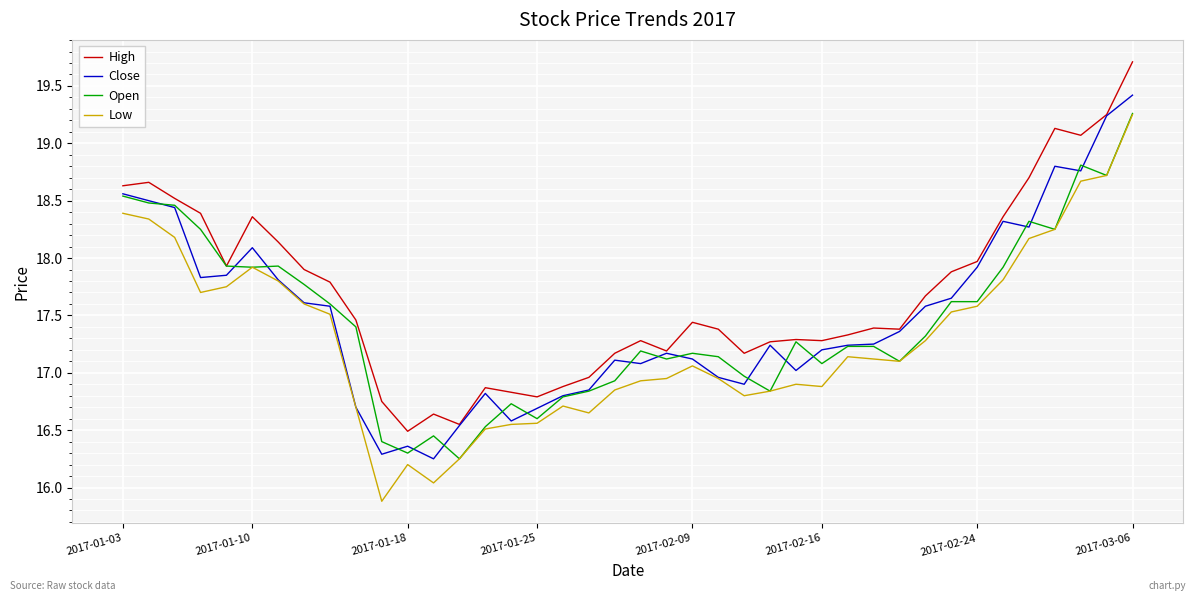

True or false: Low and High intersect in this chart.

False